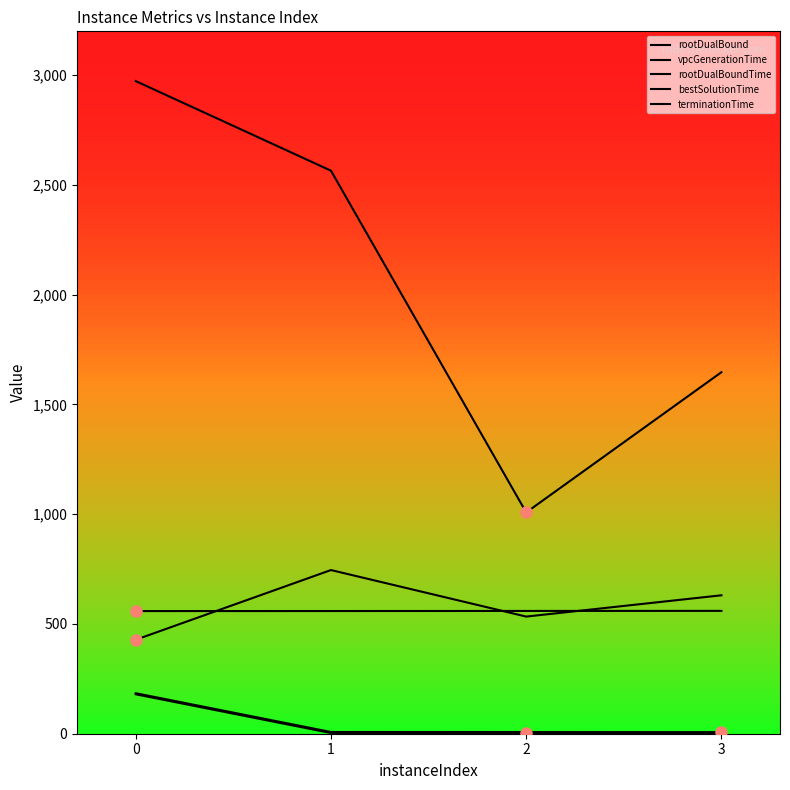

Which series changed the most between 2 and 3?

terminationTime